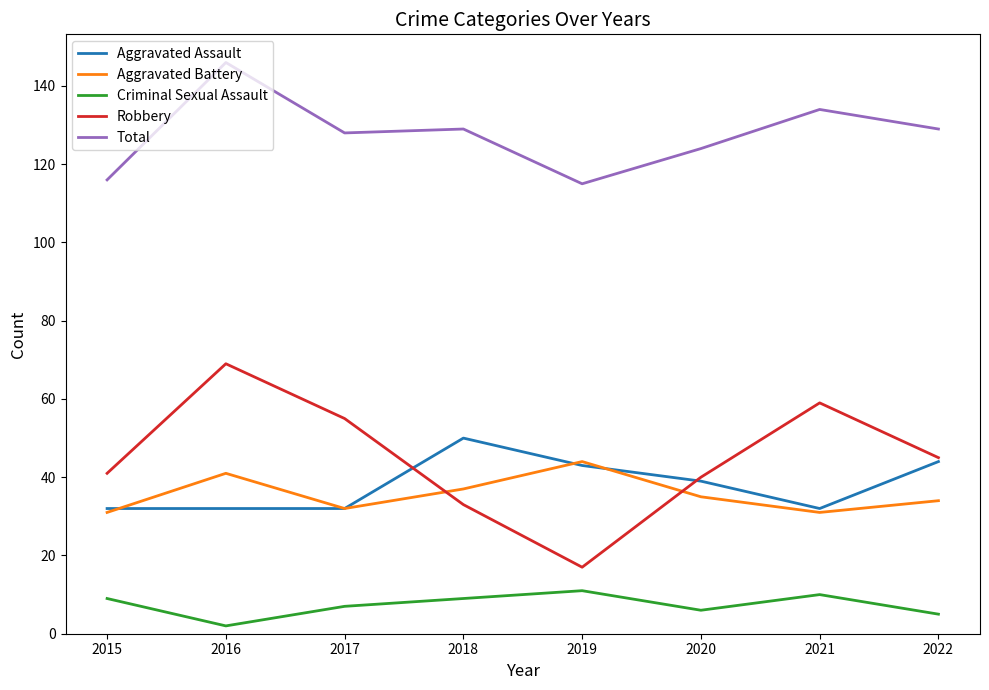

In Aggravated Battery, how many points are higher than both neighbors (excluding endpoints)?

2